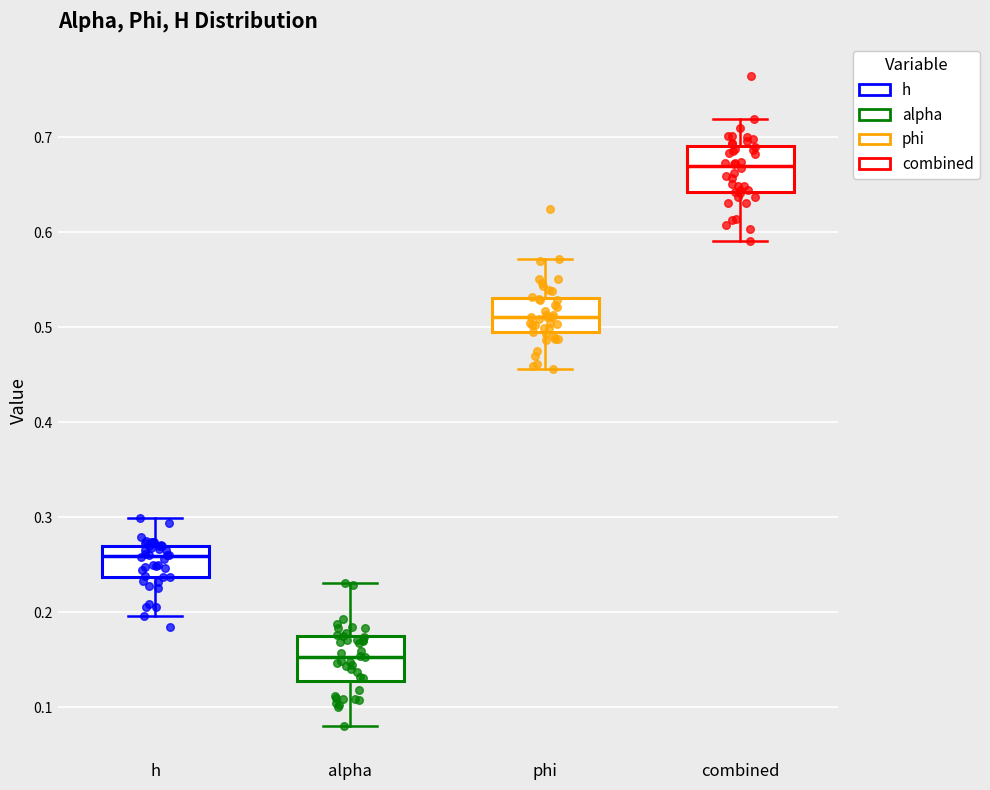

Reading left to right, read every box against the y-axis: the position of its median line, the range the box covers, and the ends of its whiskers. The values are not printed on the chart, so give them approximately, as read against the axis.

h: median 0.26, box 0.24 to 0.27, whiskers 0.20 to 0.30
alpha: median 0.15, box 0.13 to 0.17, whiskers 0.08 to 0.23
phi: median 0.51, box 0.49 to 0.53, whiskers 0.46 to 0.57
combined: median 0.67, box 0.64 to 0.69, whiskers 0.59 to 0.72